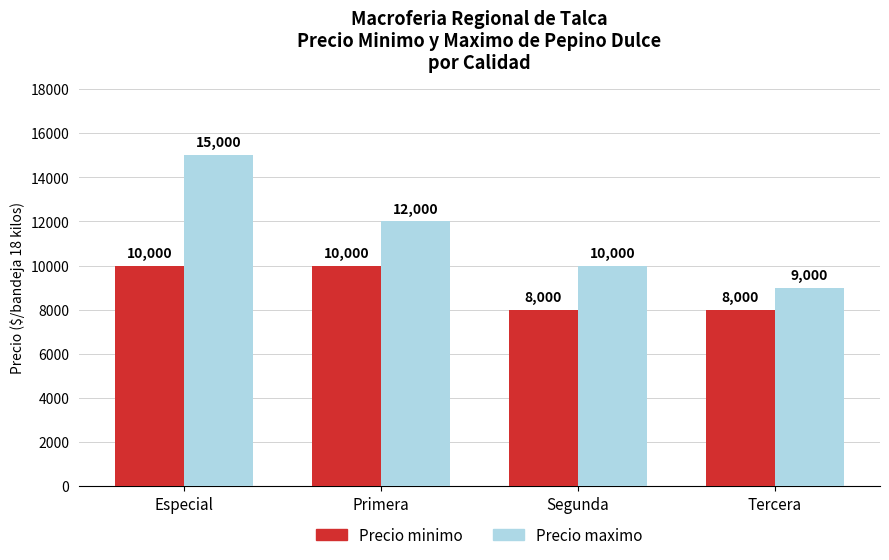

Rank the categories by Precio maximo value from highest to lowest.

Especial, Primera, Segunda, Tercera